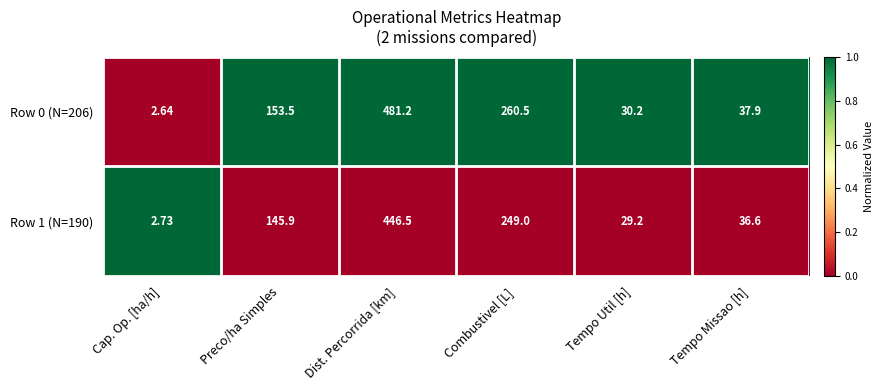

How many categories are shown in the chart?

6